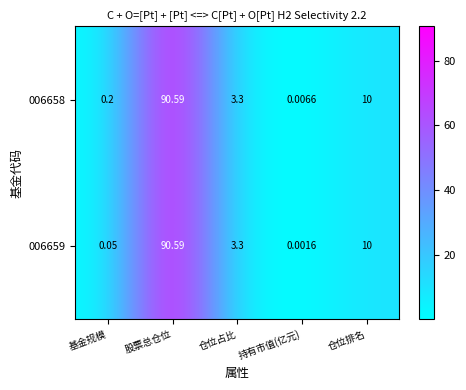

At which label does 006658 first exceed 3?

股票总仓位